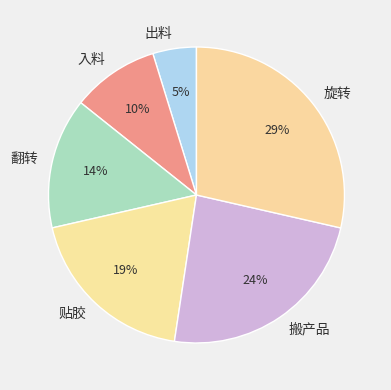

Is there a majority slice in this chart?

No